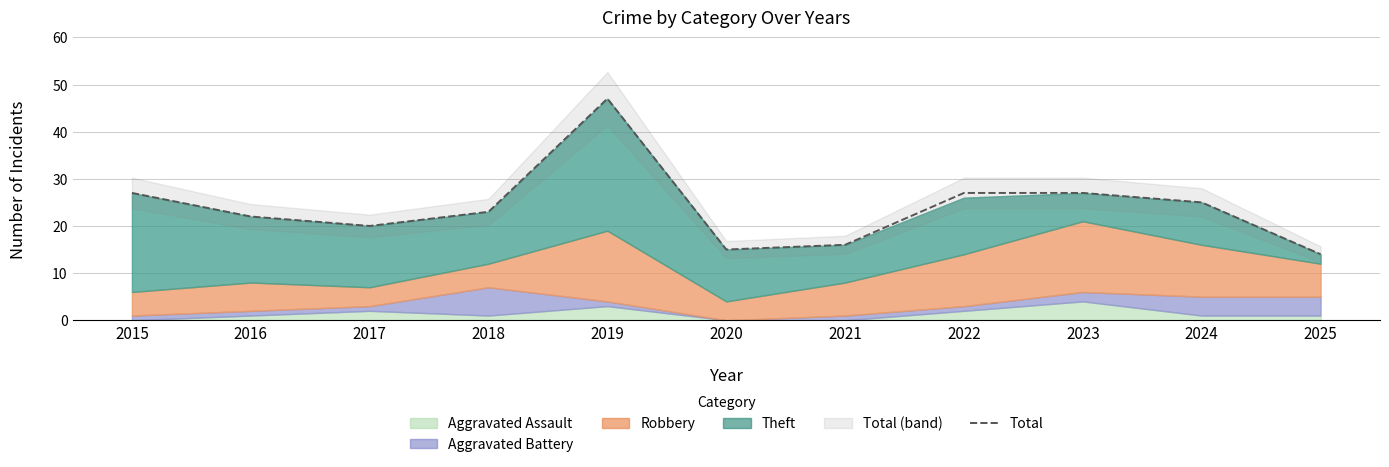

At which label does the data first exceed 23?

2015